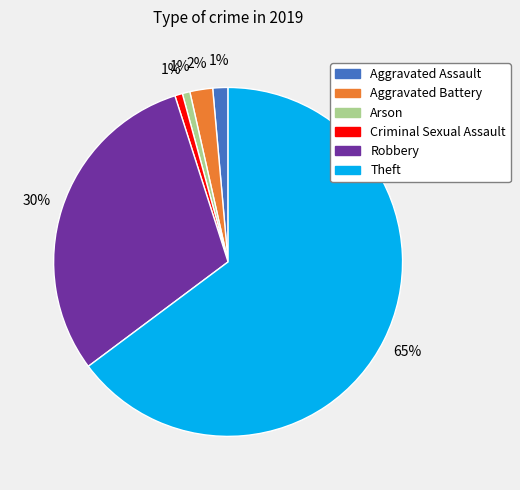

How many segments does this pie chart have?

6